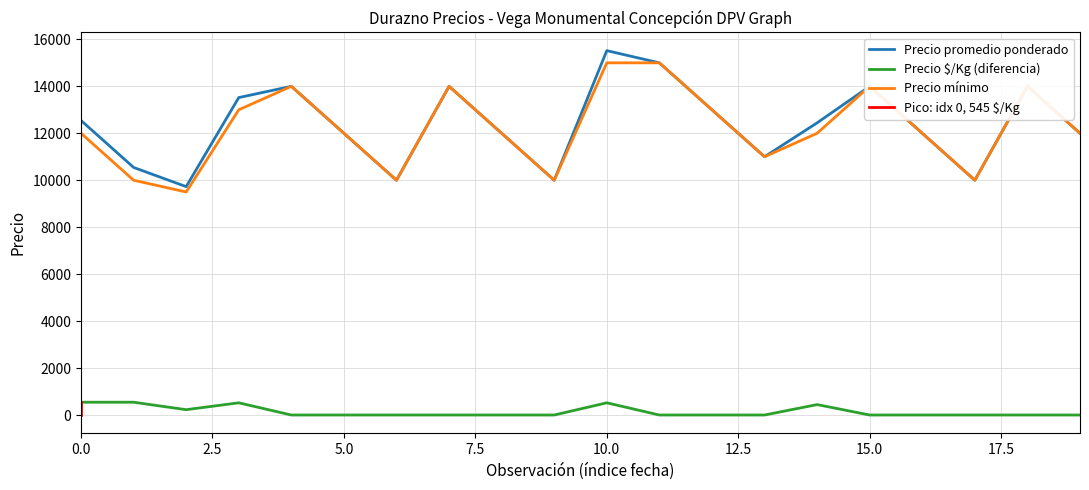

True or false: Precio promedio ponderado and Precio $/Kg cross at least once.

False